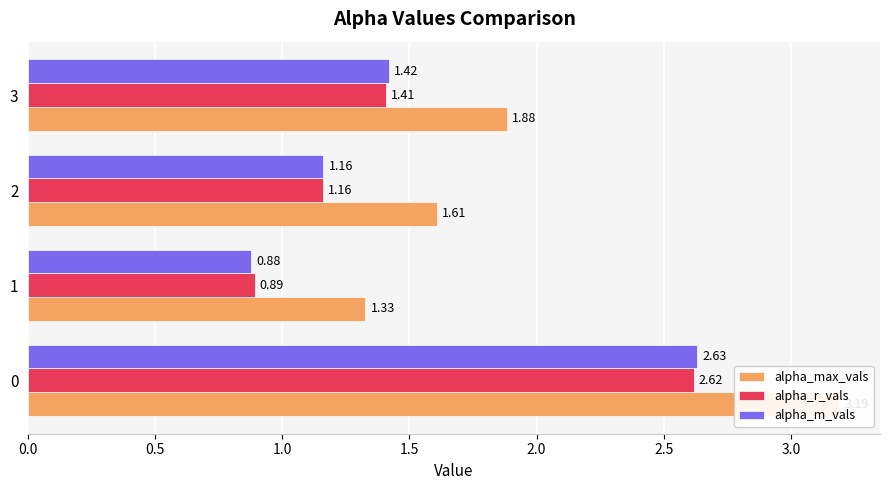

What is the total value across all series at 3?

4.7